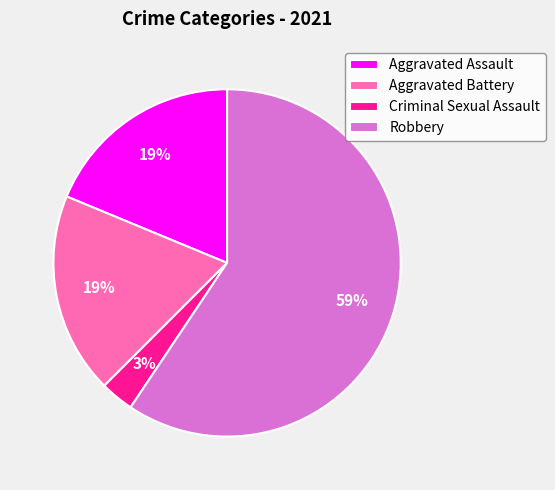

The Robbery slice represents 59% of the pie. True or false?

True